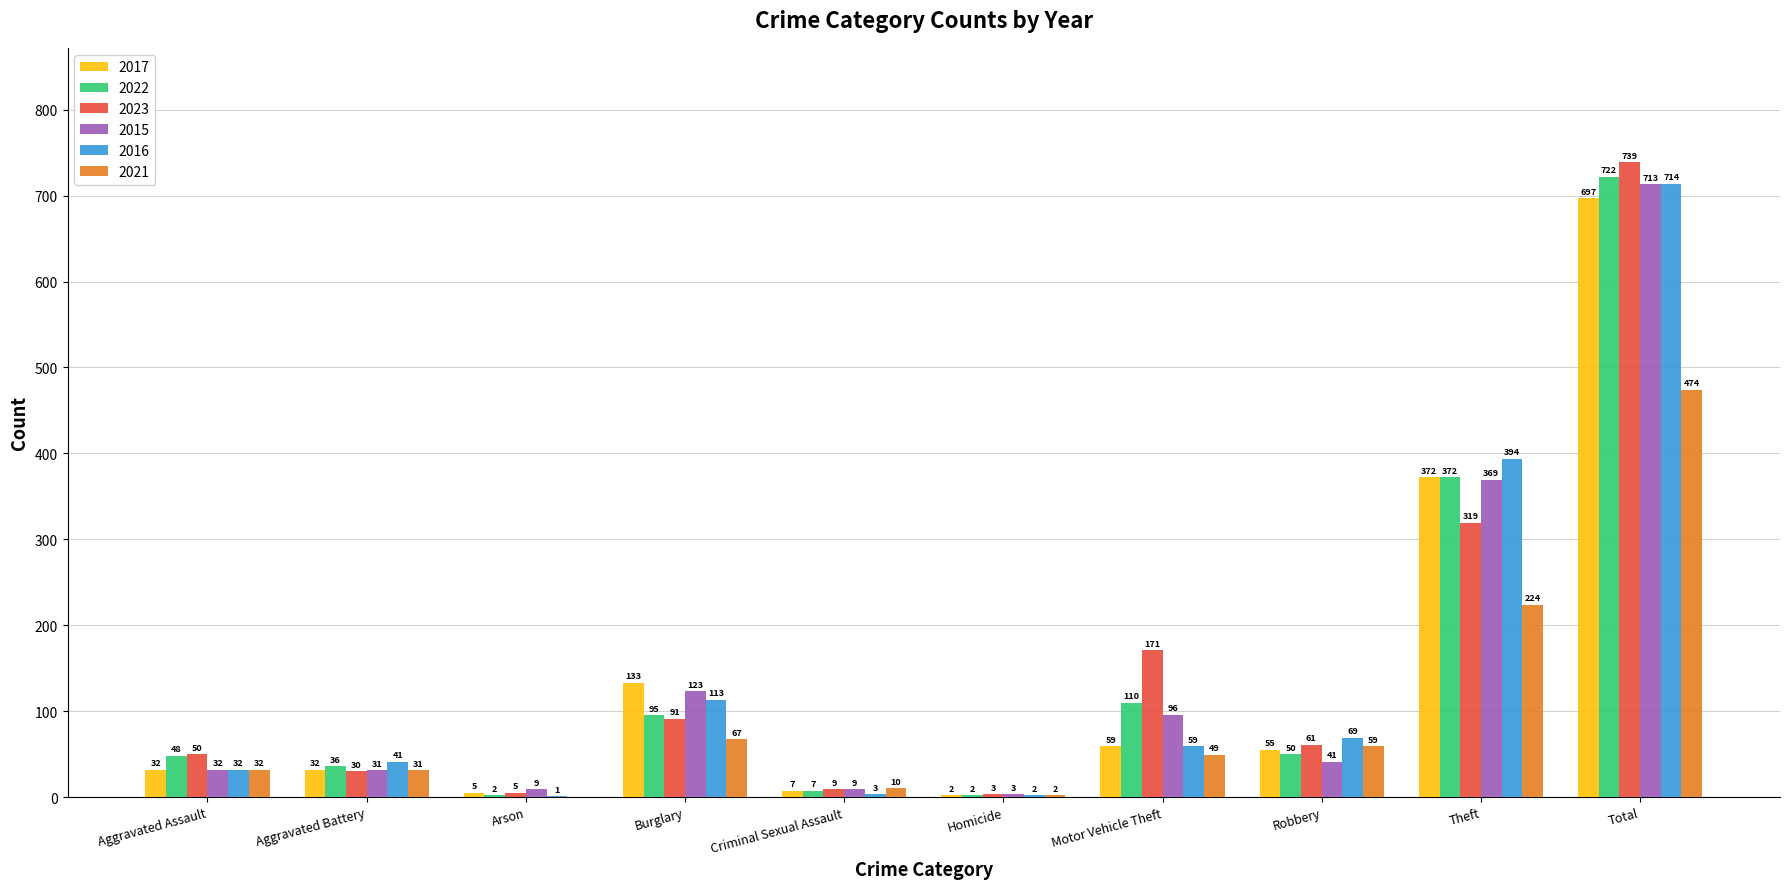

What is the sum of the 2021 values at Burglary and Aggravated Assault?

99